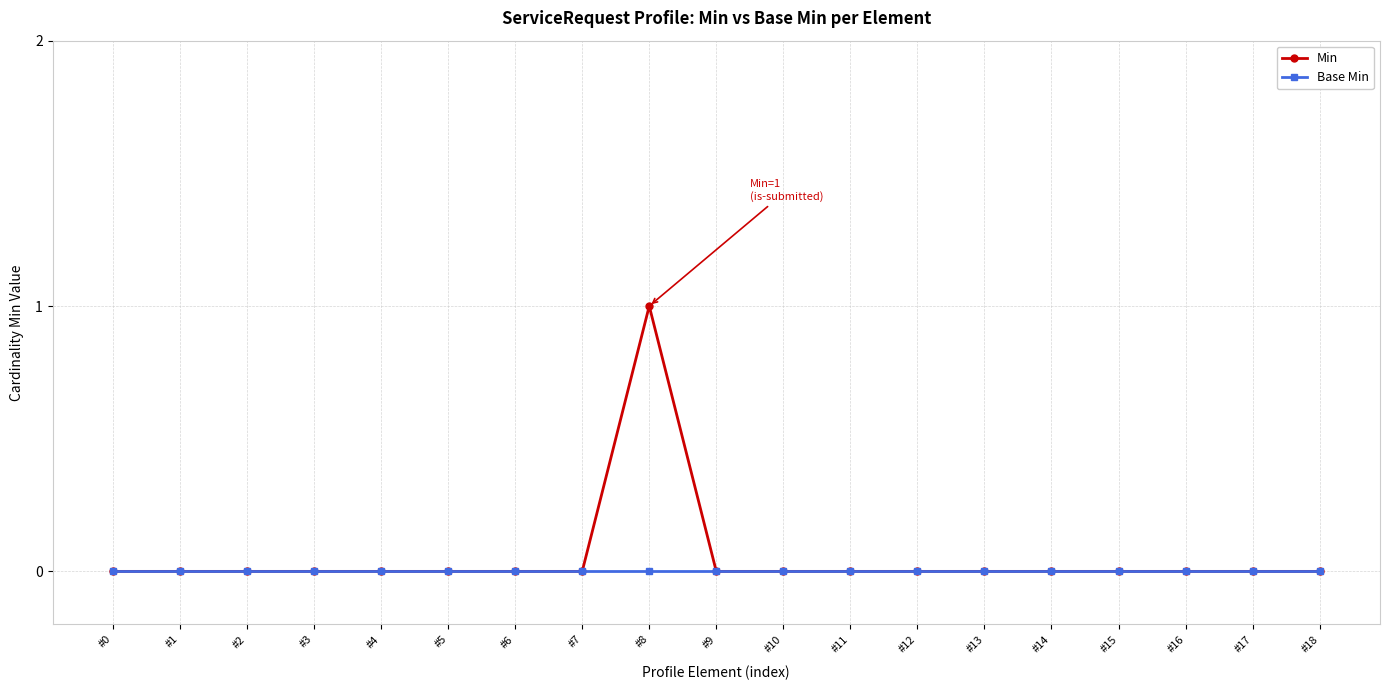

What is the maximum value shown in the chart?

1